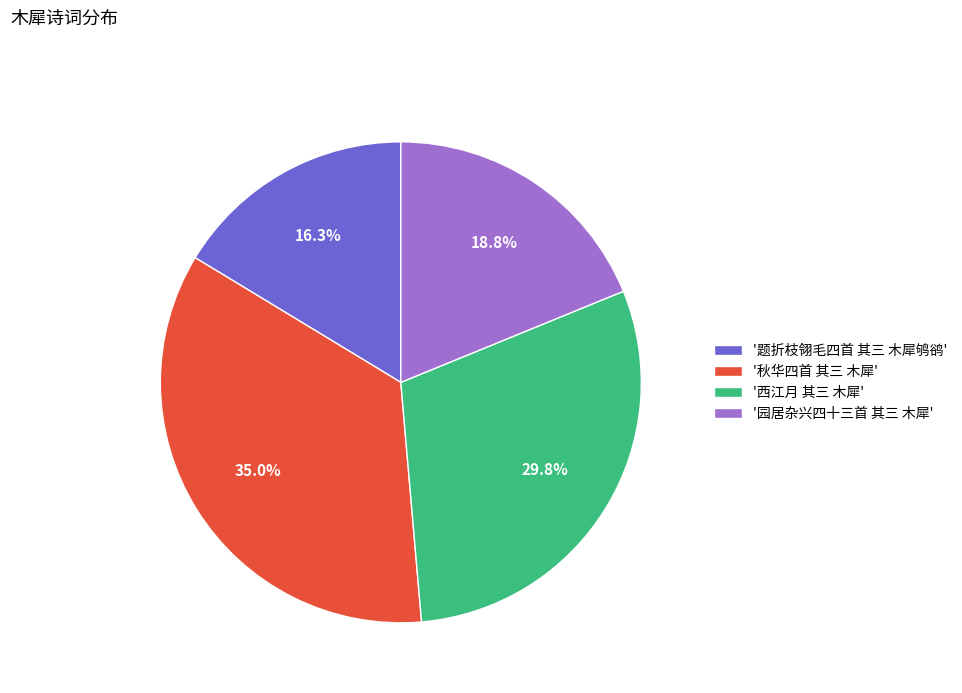

Rank the categories by value from highest to lowest.

'秋华四首 其三 木犀', '西江月 其三 木犀', '园居杂兴四十三首 其三 木犀', '题折枝翎毛四首 其三 木犀鸲鹆'